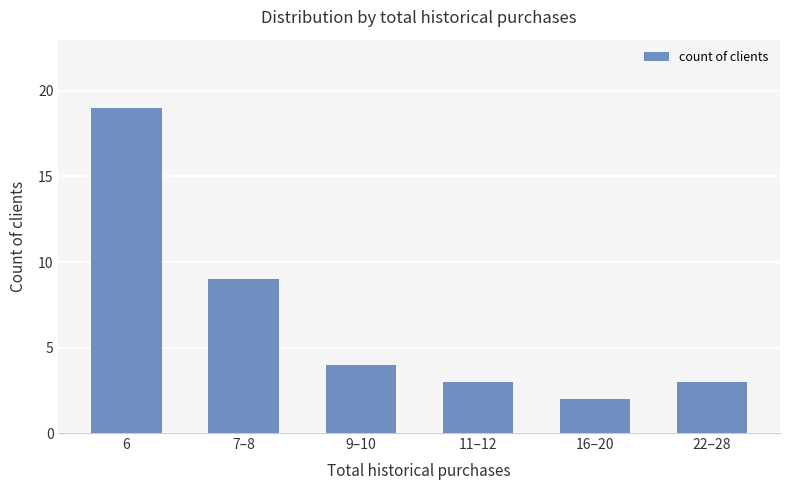

What is the greatest value displayed?

19